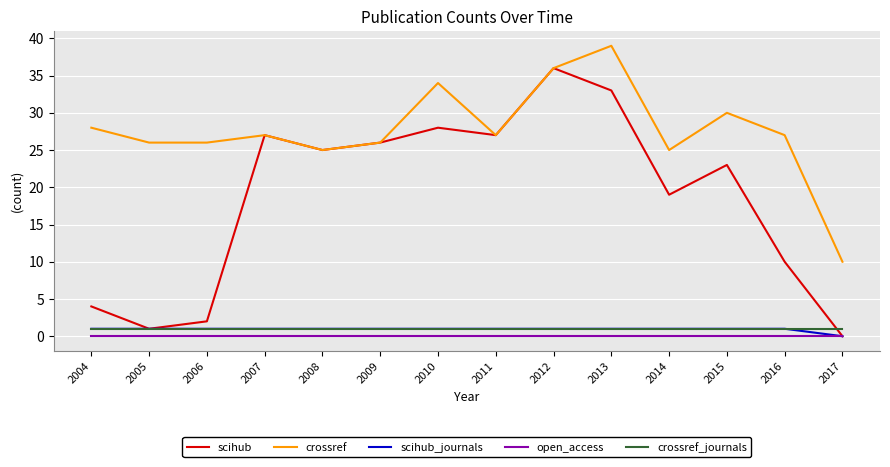

At how many categories does at least one series exceed 21?

13